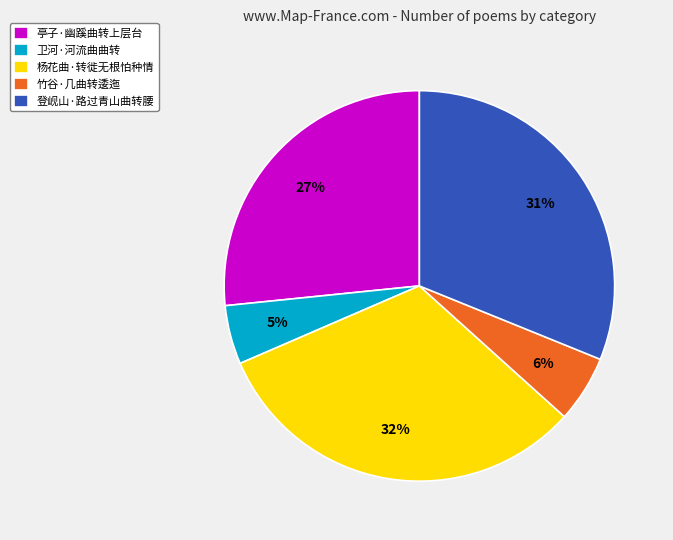

To the nearest percent, what is the combined percentage of 登岘山·路过青山曲转腰 and 卫河·河流曲曲转?

36%